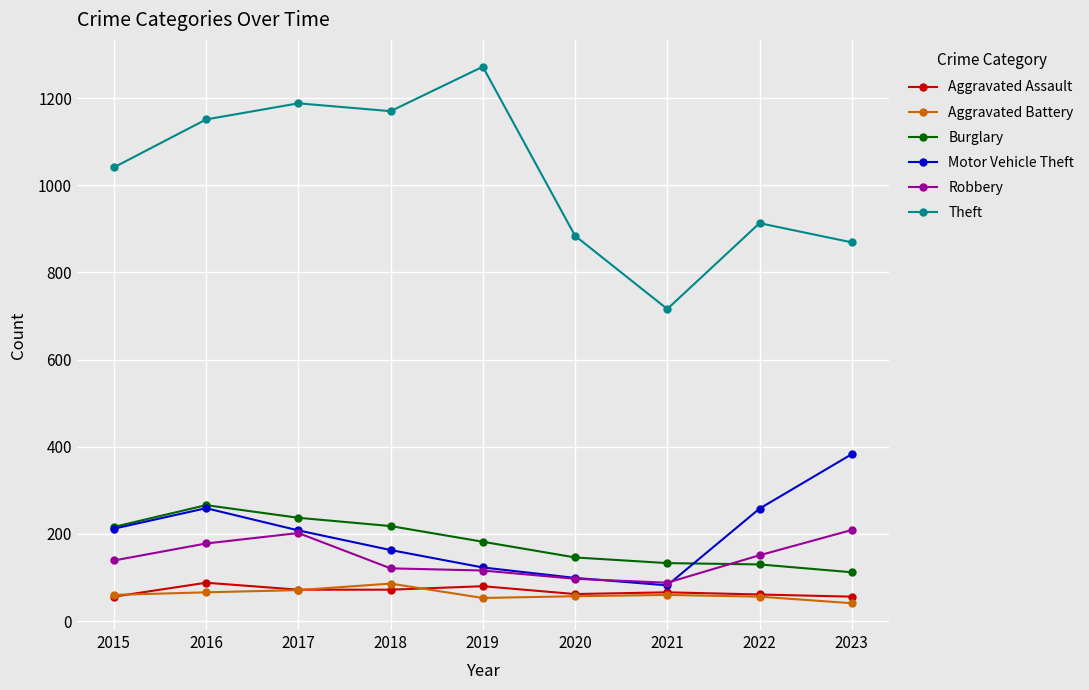

True or false: Theft and Aggravated Assault cross at least once.

False